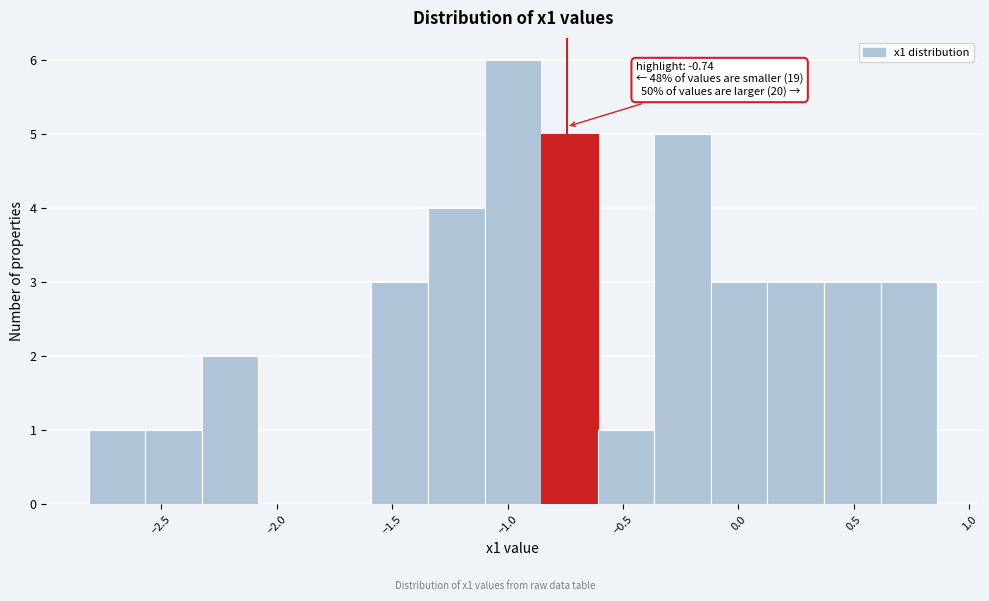

Over which range of the x-axis is the bar tallest?

-1.10 to -0.85